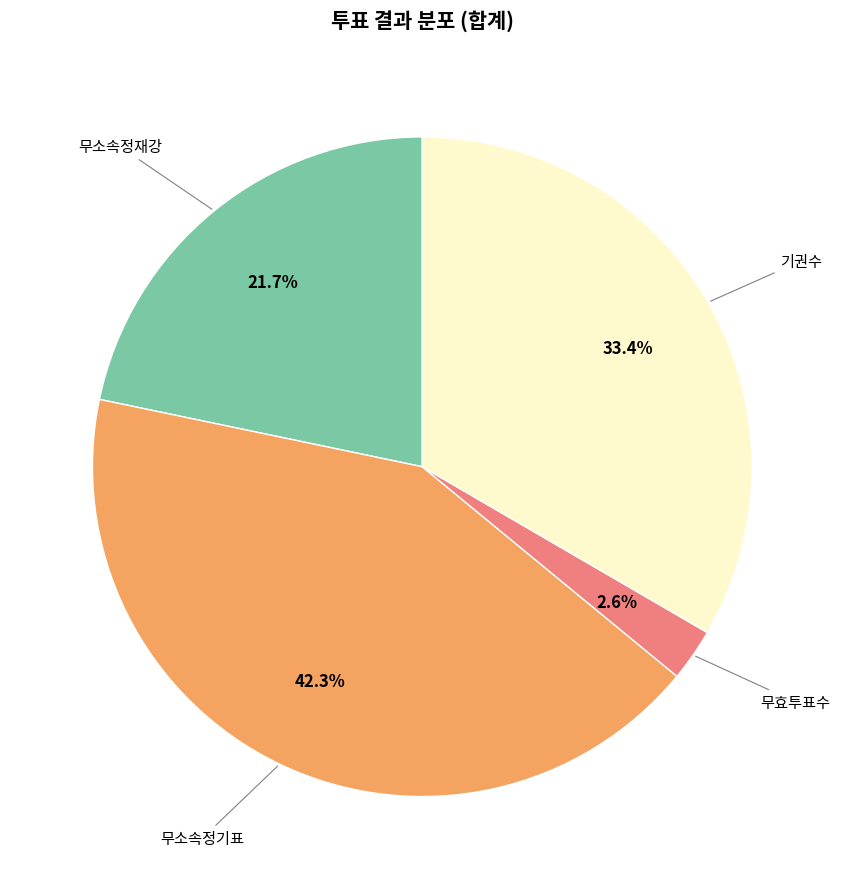

To the nearest percent, what is the difference between the largest and smallest slice percentages?

40%